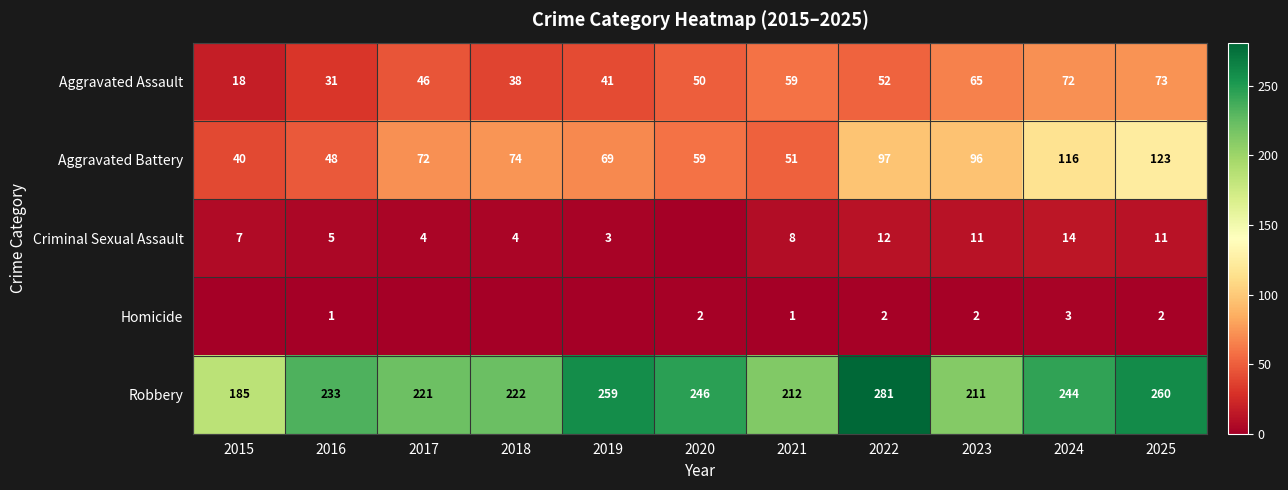

List the labels in order of Robbery value, largest first.

2022, 2025, 2019, 2020, 2024, 2016, 2018, 2017, 2021, 2023, 2015